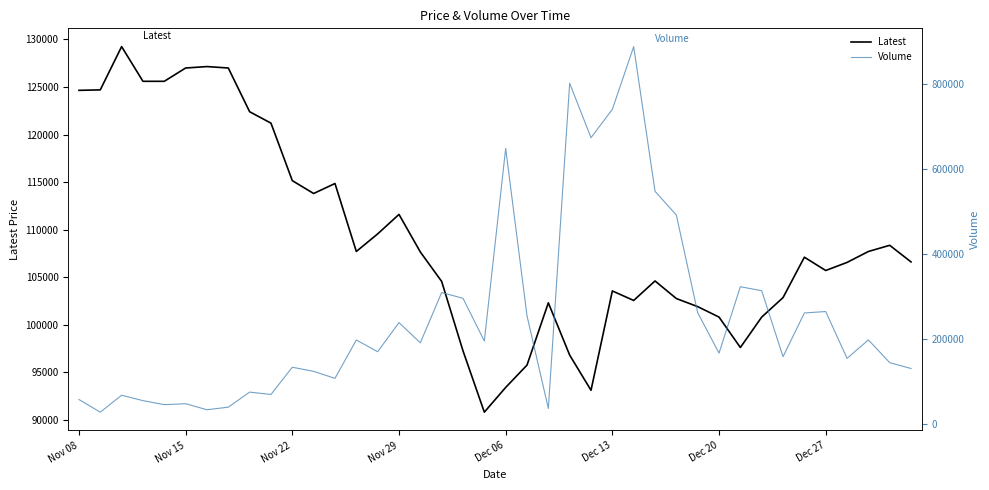

The value of Volume at 24 is 674126. True or false?

True